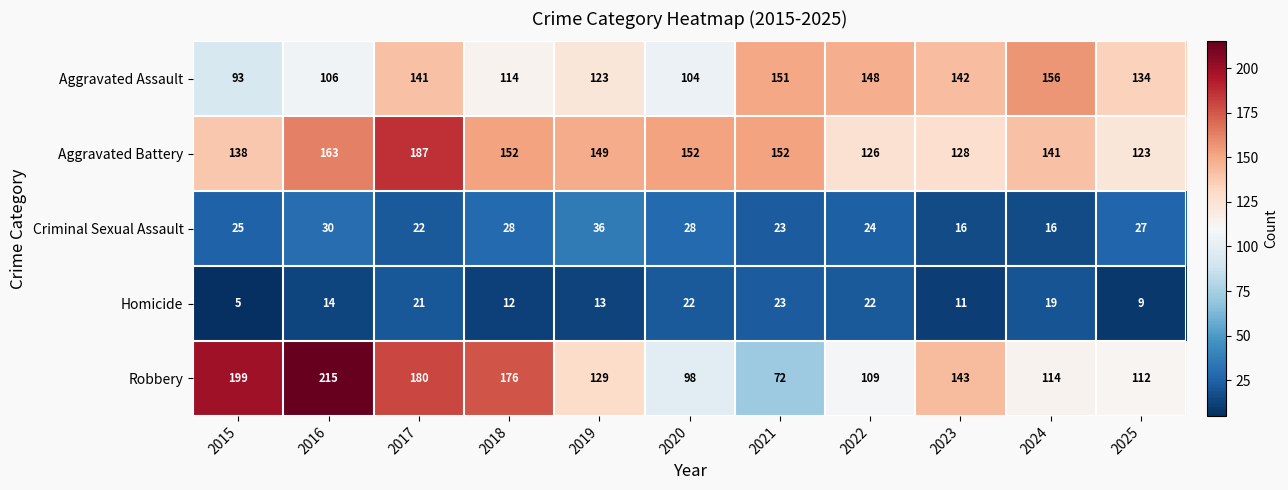

At which category does the chart reach its minimum across all series?

2015